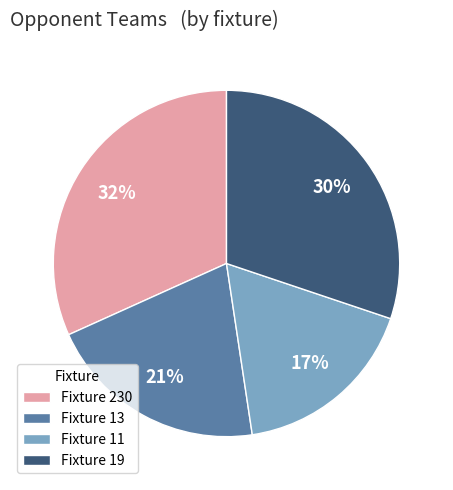

The Fixture 19 slice represents 30% of the pie. True or false?

True